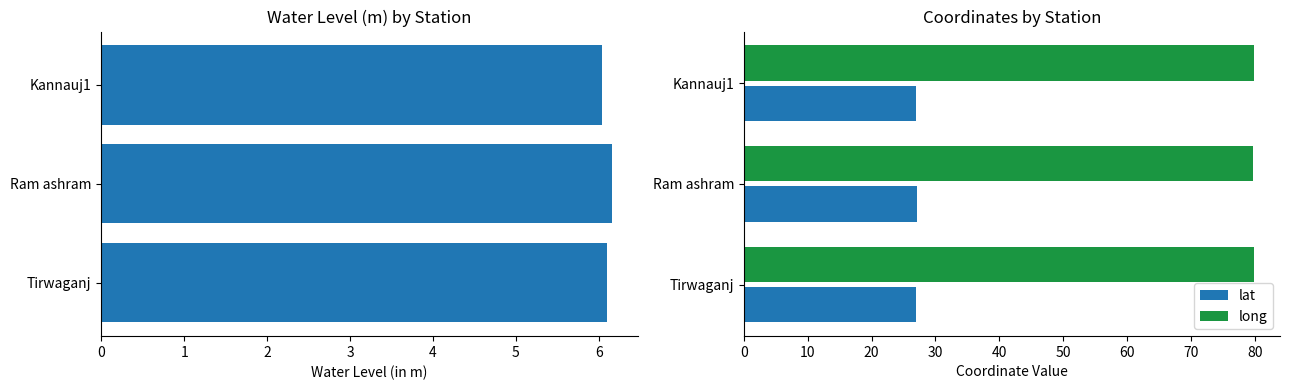

What is the average value of the lat series?

27.1